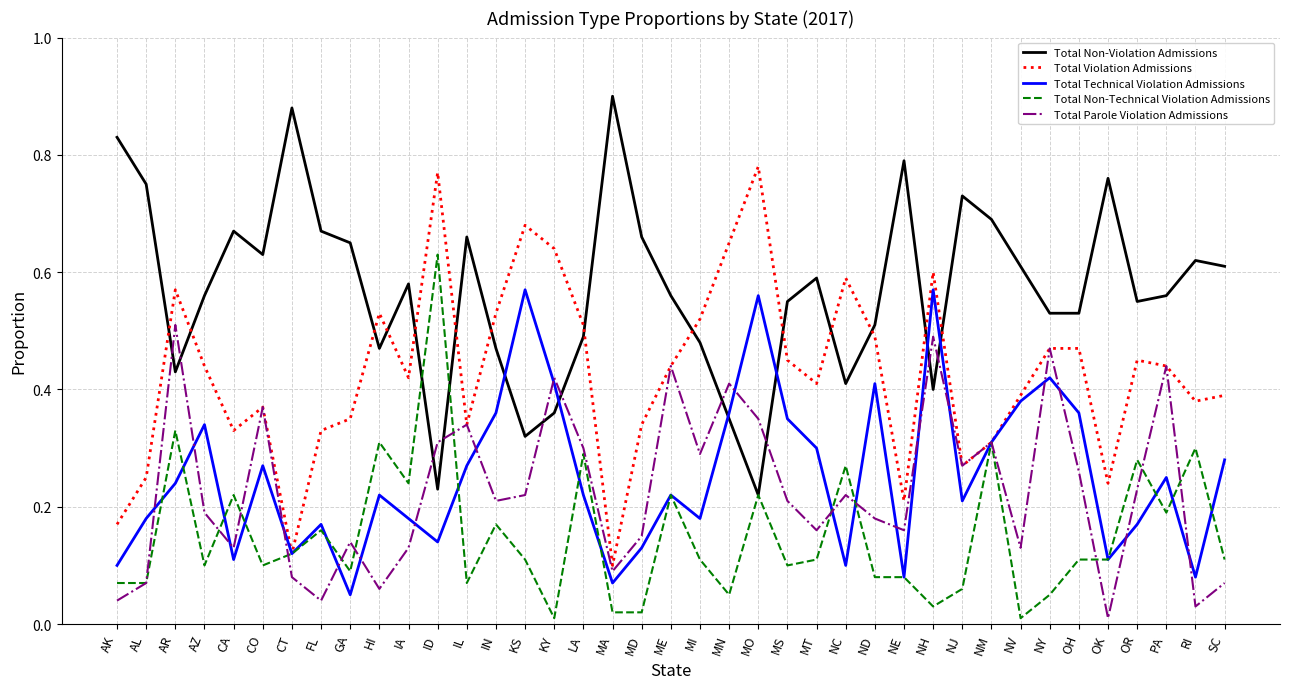

Is it true that Total Technical Violation Admissions equals 0.2 at MI?

True